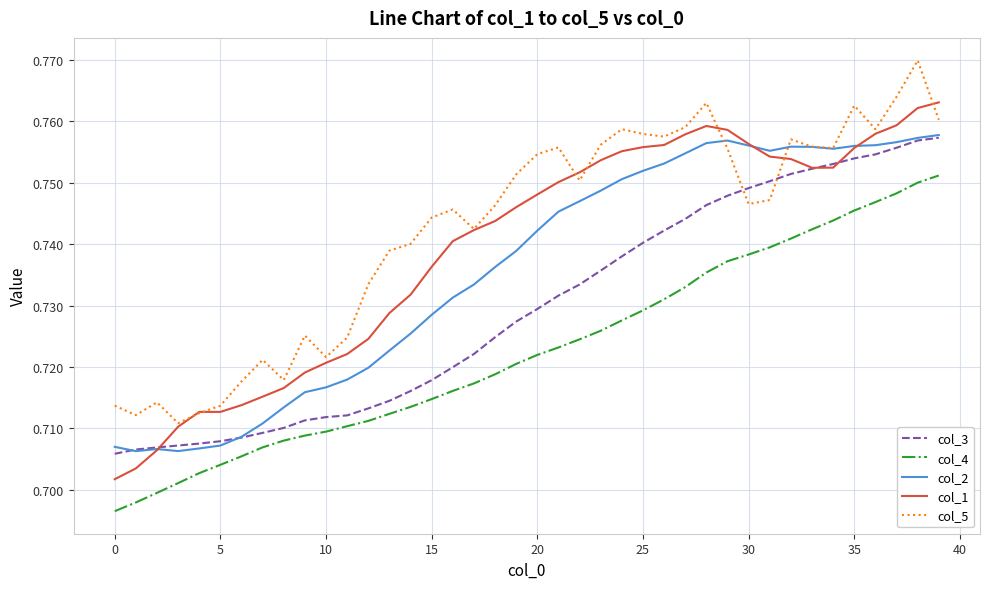

True or false: col_5 and col_4 cross at least once.

False